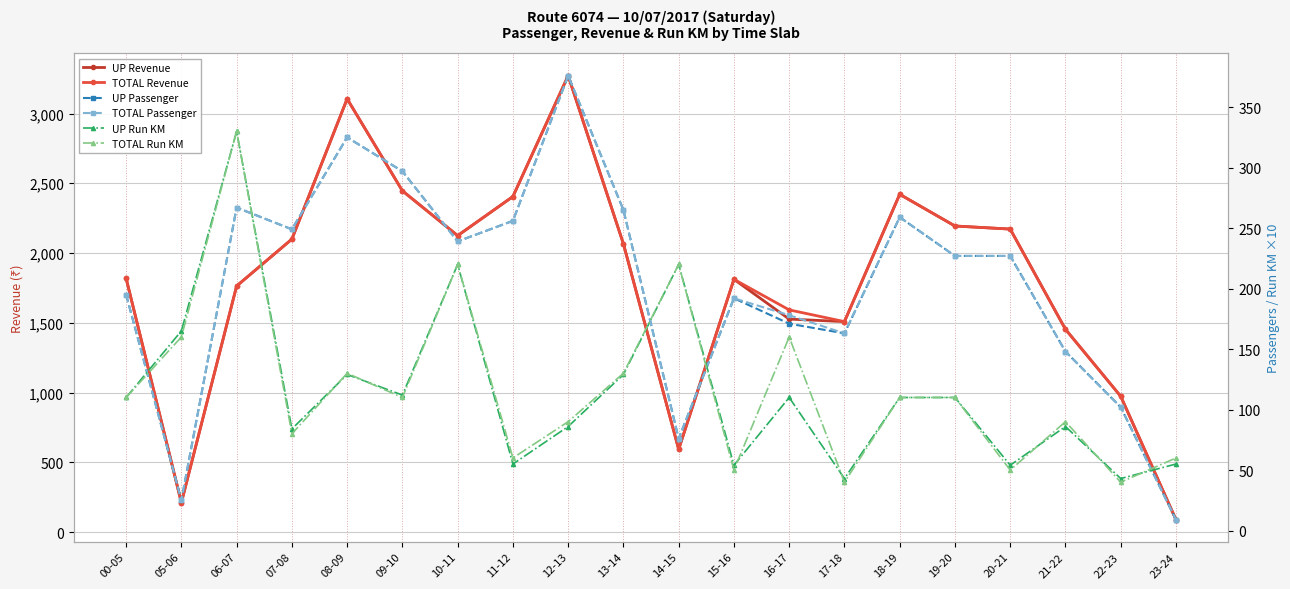

How many lines are shown in the chart?

6